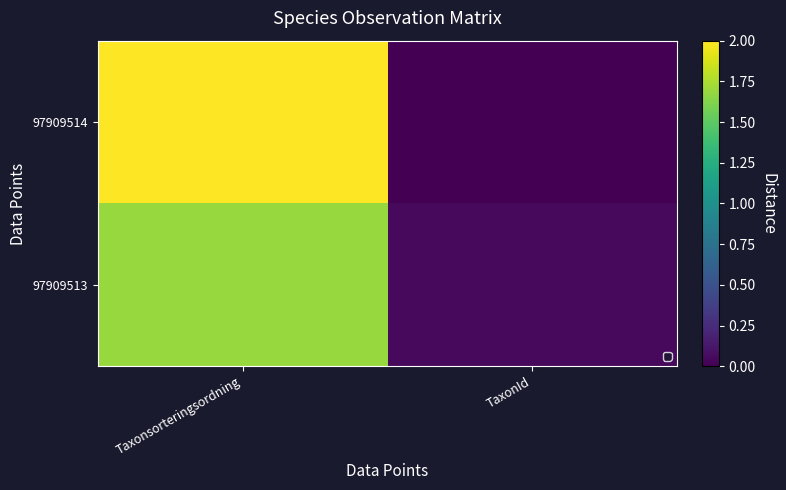

At which label does 97909513 reach its peak?

Taxonsorteringsordning